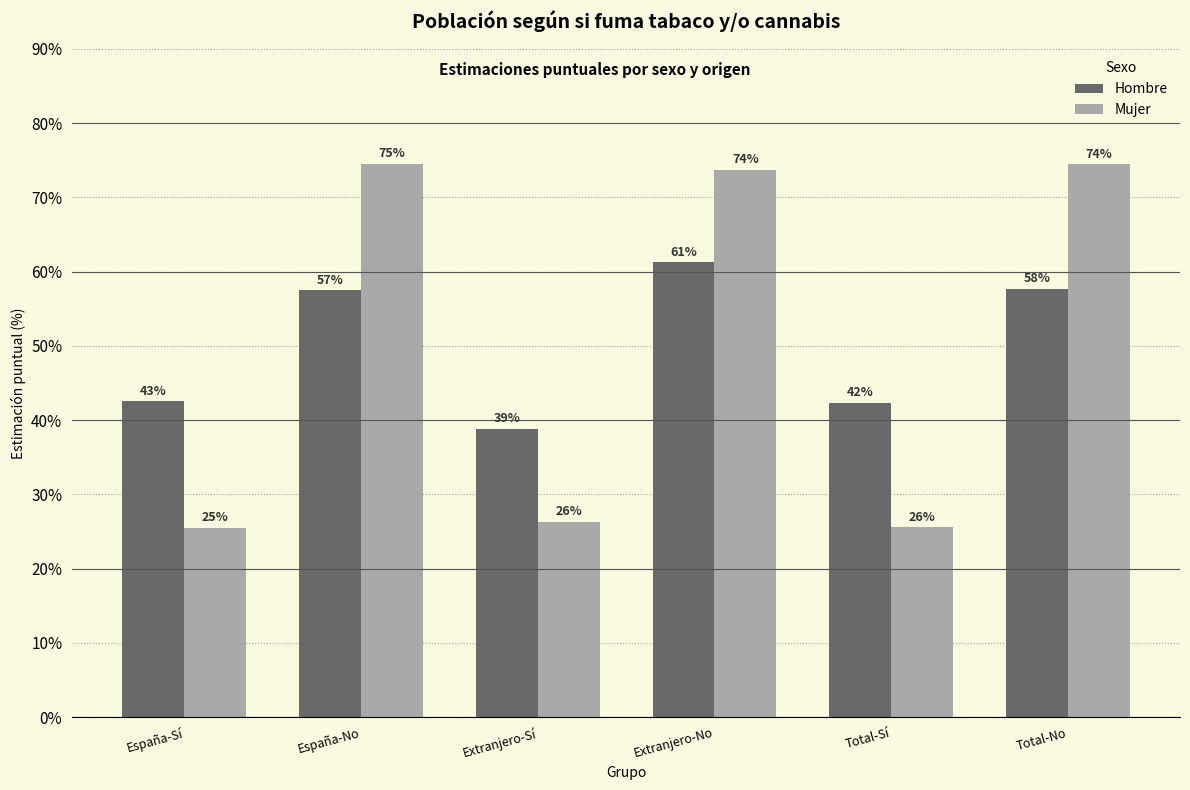

What is the difference between the maximum and minimum values in the Hombre series?

22.5